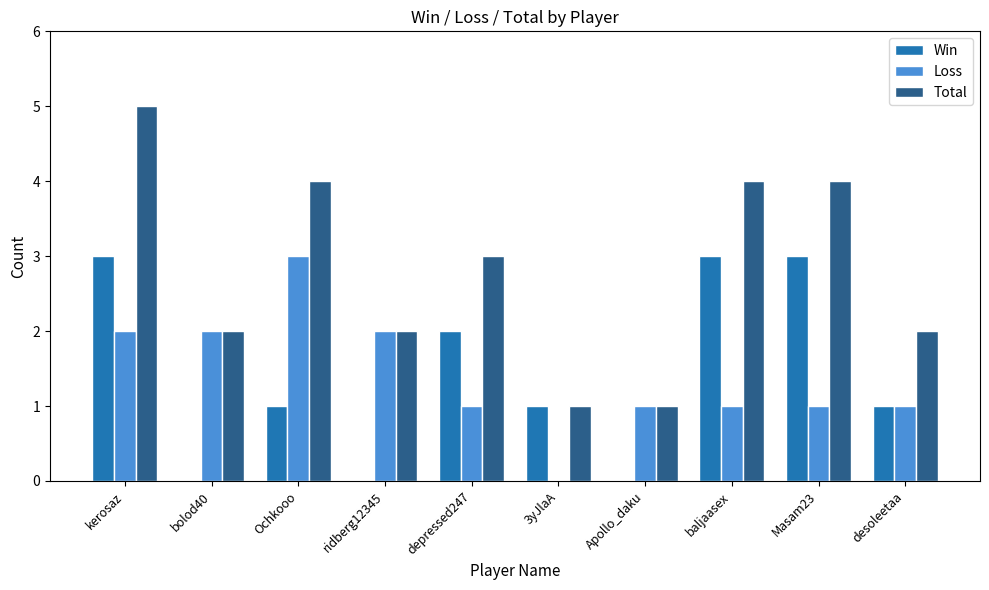

How many series are shown in this chart?

3